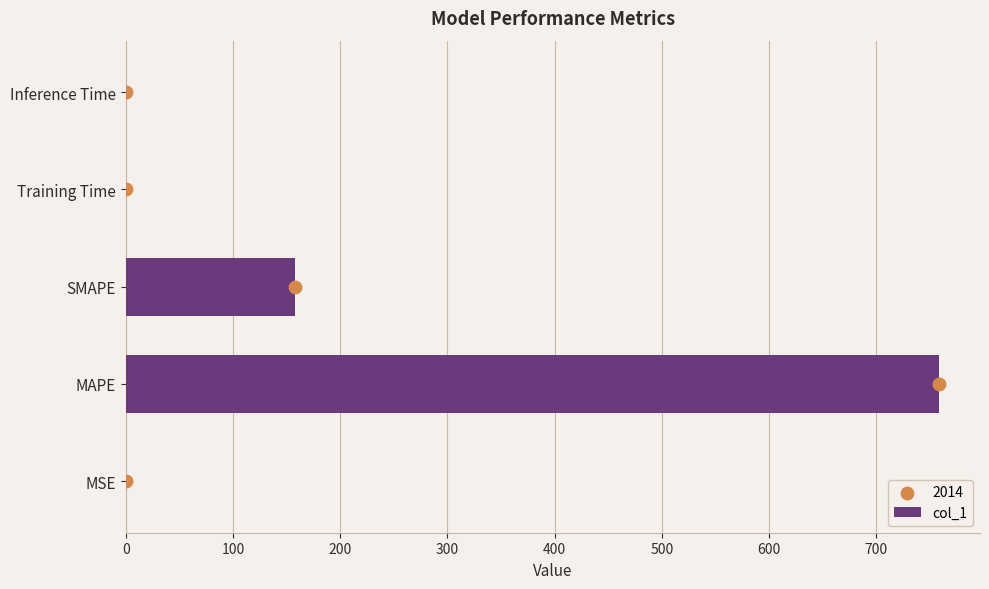

Is it true that col_1 equals 158.3 at SMAPE?

True